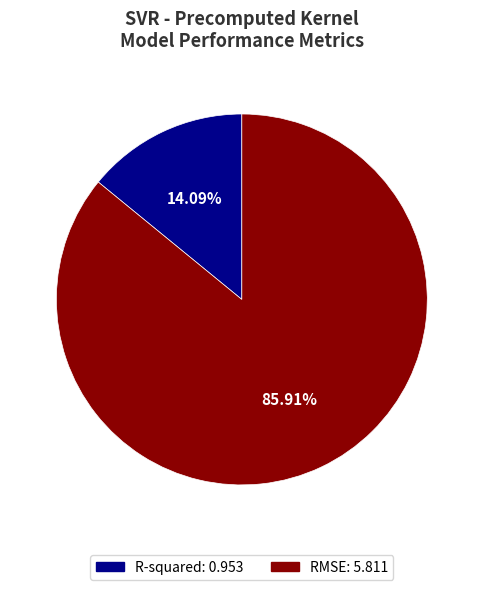

To the nearest percent, what is the difference between the largest and smallest slice percentages?

72%